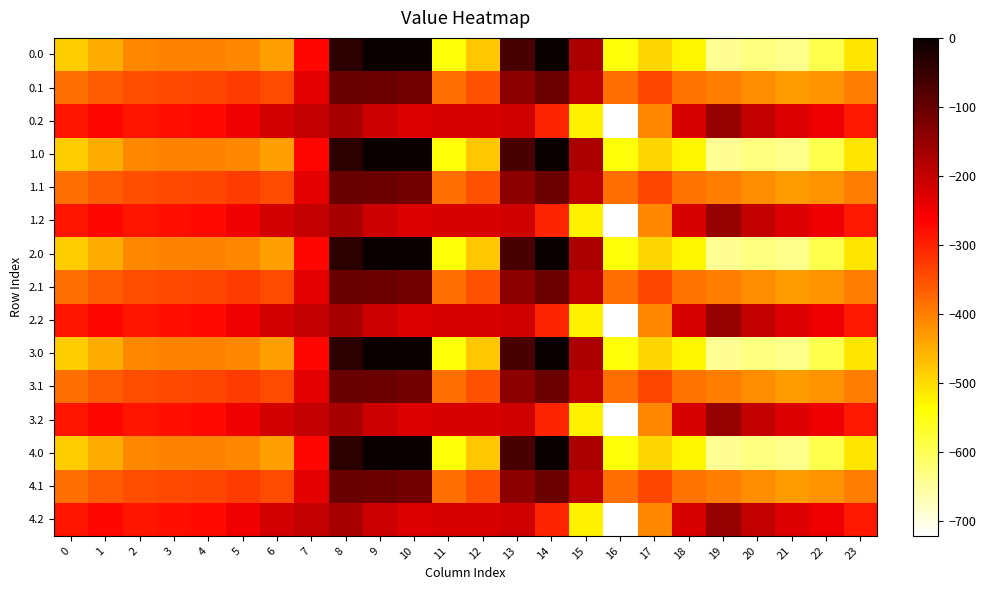

Which has a higher value, 3 or 19?

3